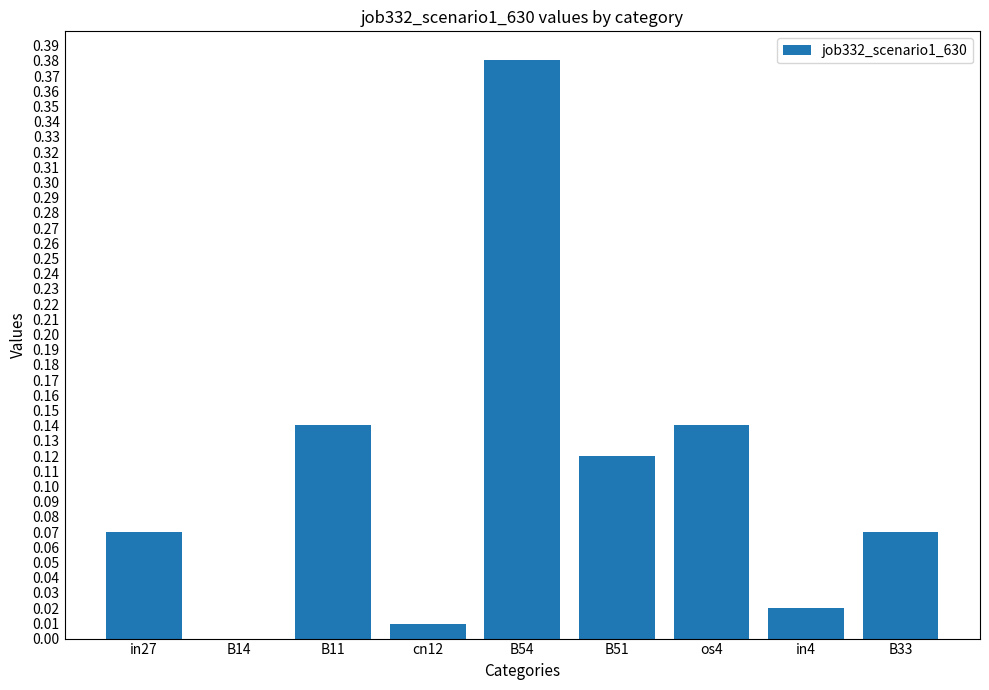

What is the change in value from B54 to B51?

-0.3